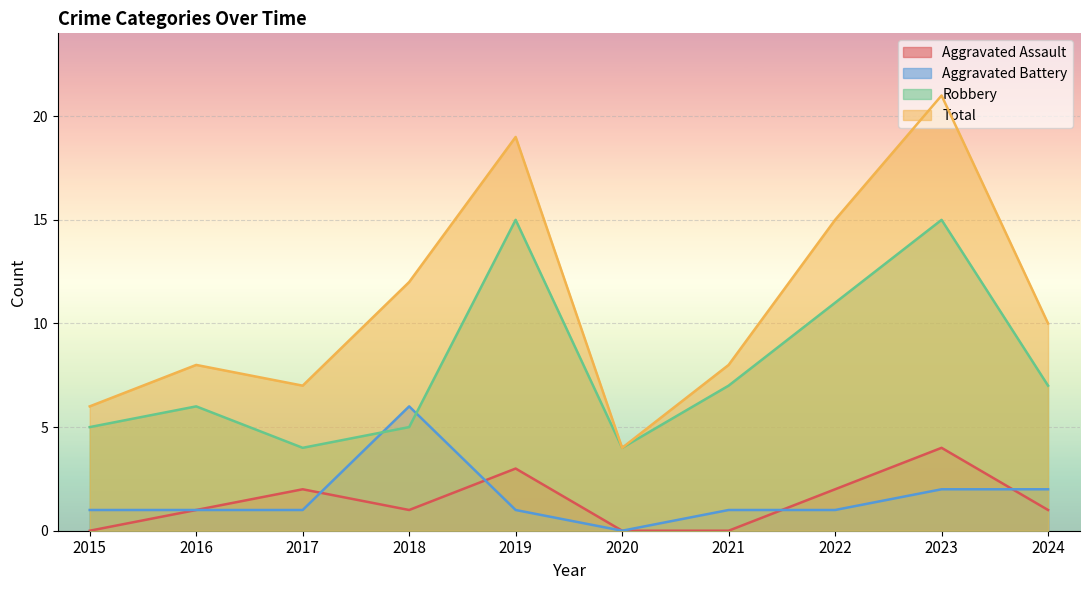

What is the difference between the Total values at 2024 and 2017?

3